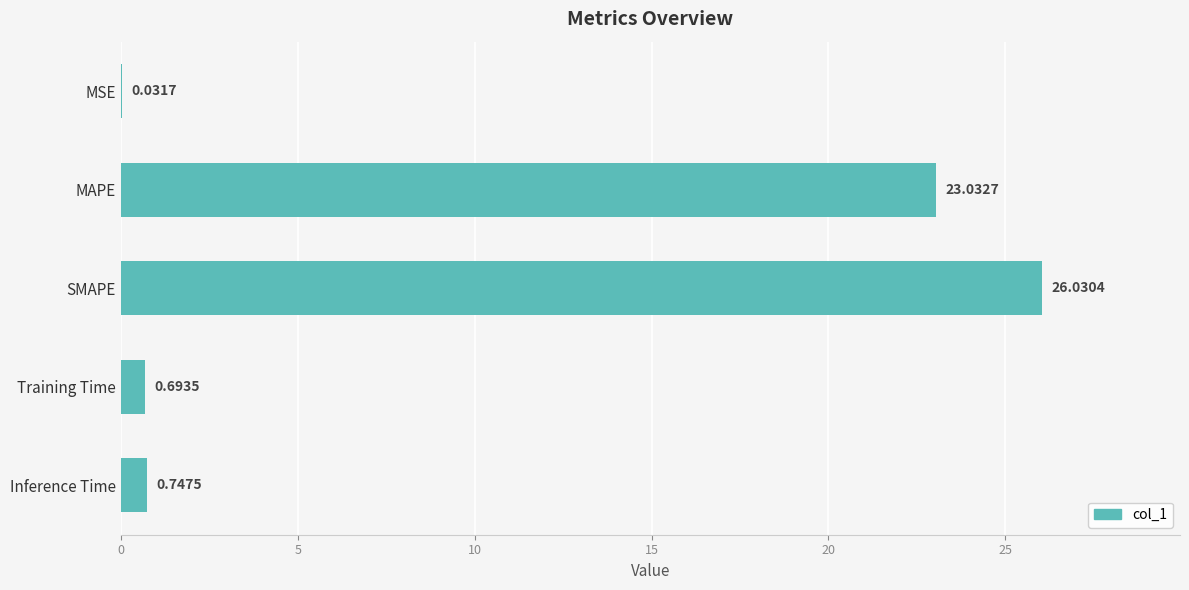

What is the greatest value displayed?

26.0